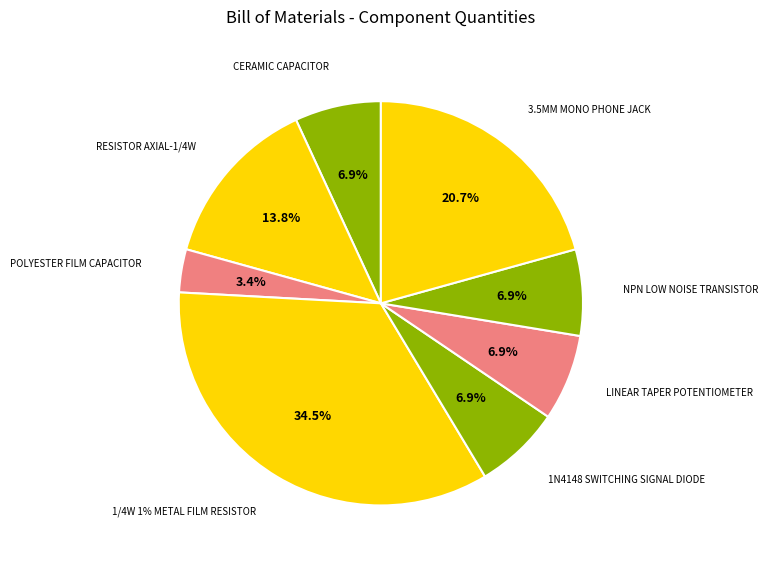

Approximately how many times larger is the value at 1/4W 1% METAL FILM RESISTOR compared to 1N4148 SWITCHING SIGNAL DIODE?

5.0